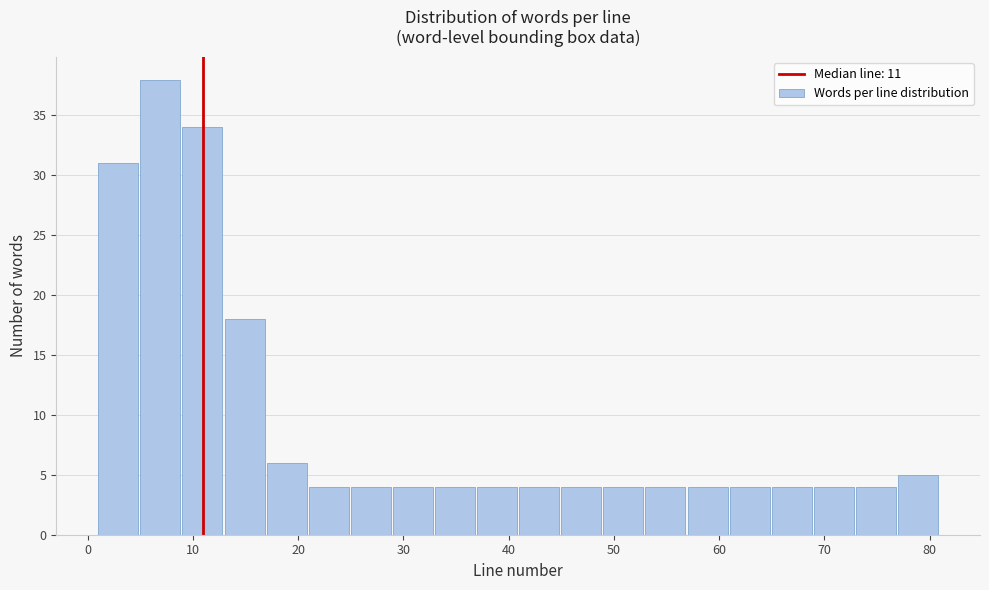

Reading left to right, transcribe this chart: for each bar, give the range it covers on the x-axis and its height. The values are not printed on the chart, so give them approximately, as read against the axis.

1 to 5: 31
5 to 9: 38
9 to 13: 34
13 to 17: 18
17 to 21: 6
21 to 25: 4
25 to 29: 4
29 to 33: 4
33 to 37: 4
37 to 41: 4
41 to 45: 4
45 to 49: 4
49 to 53: 4
53 to 57: 4
57 to 61: 4
61 to 65: 4
65 to 69: 4
69 to 73: 4
73 to 77: 4
77 to 81: 5